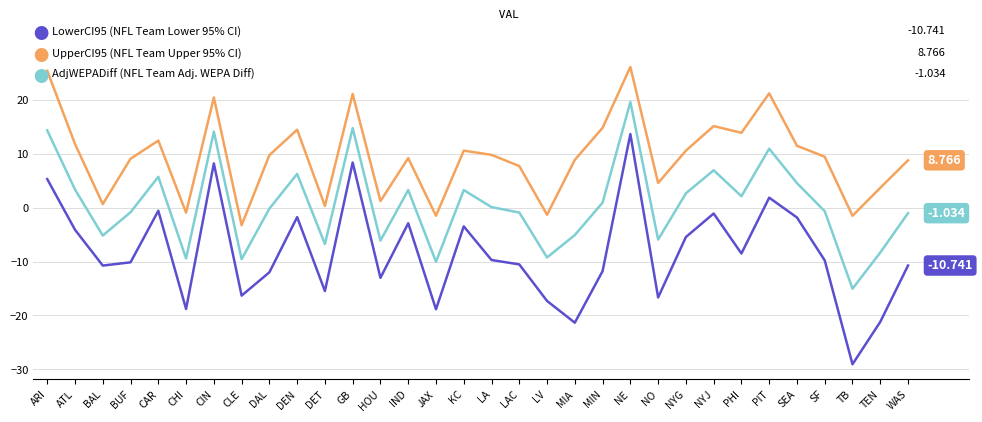

Which label corresponds to the smallest value in the chart?

TB